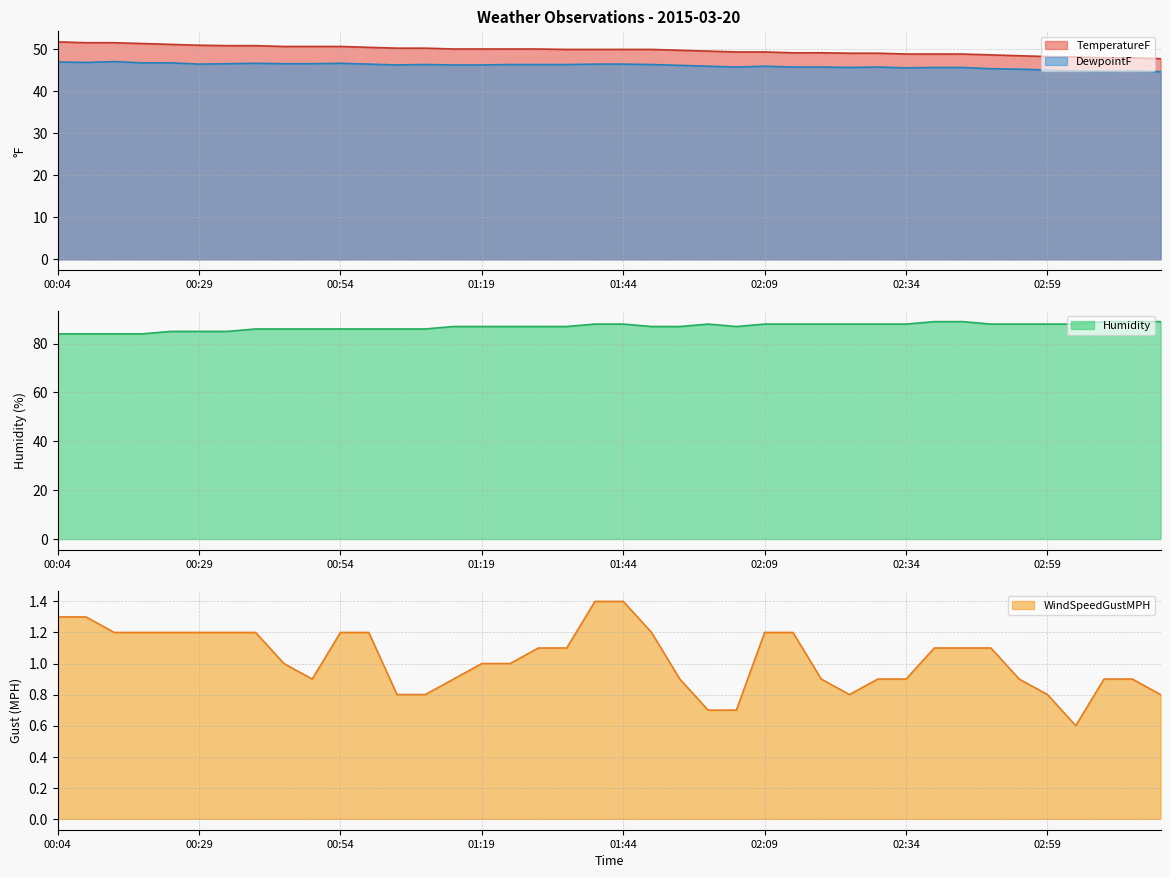

How many data points in DewpointF are above 46?

23